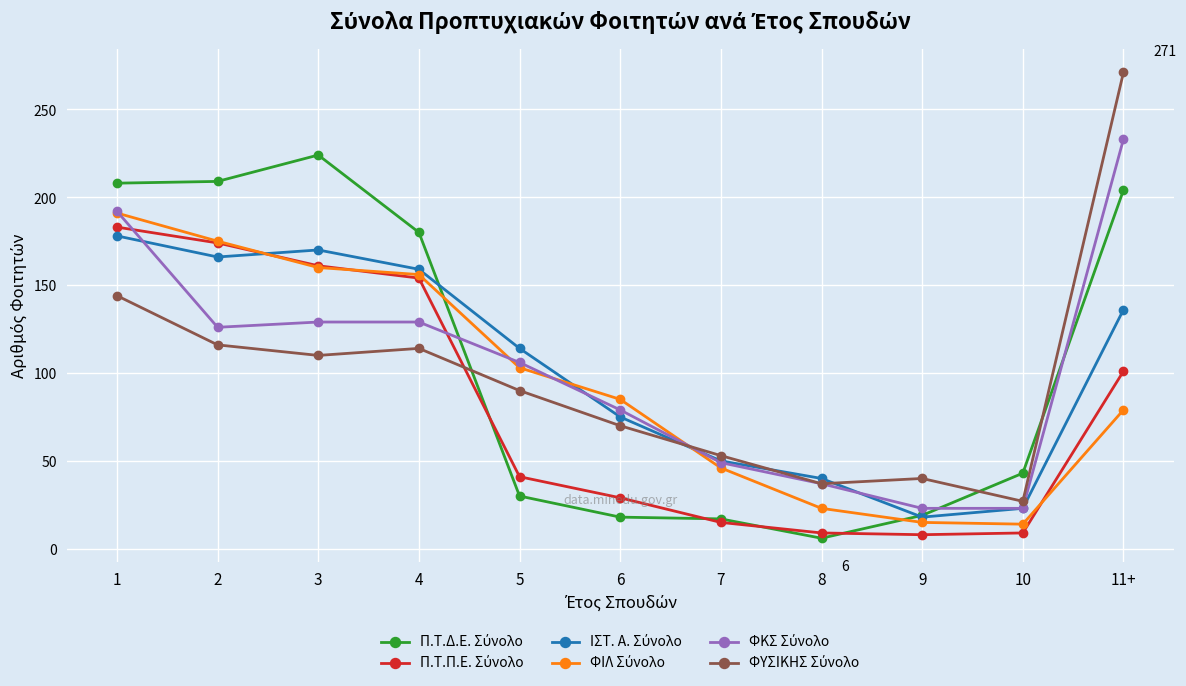

What is the difference between the highest and lowest values at 3?

114